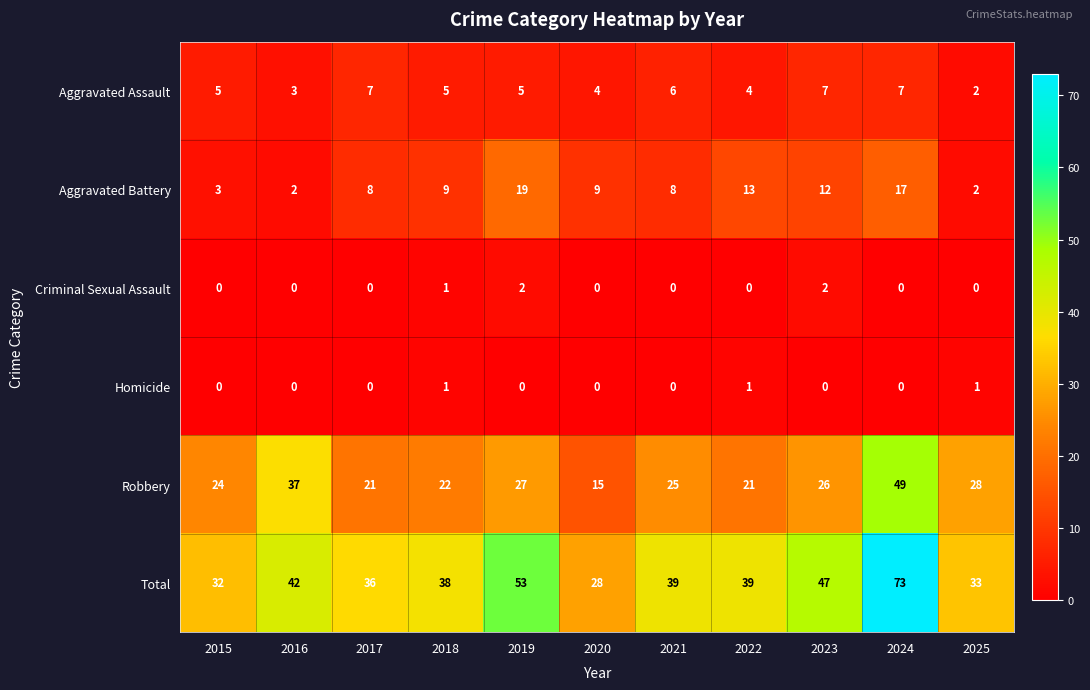

List the series in order of their peak value, highest first.

Total, Robbery, Aggravated Battery, Aggravated Assault, Criminal Sexual Assault, Homicide